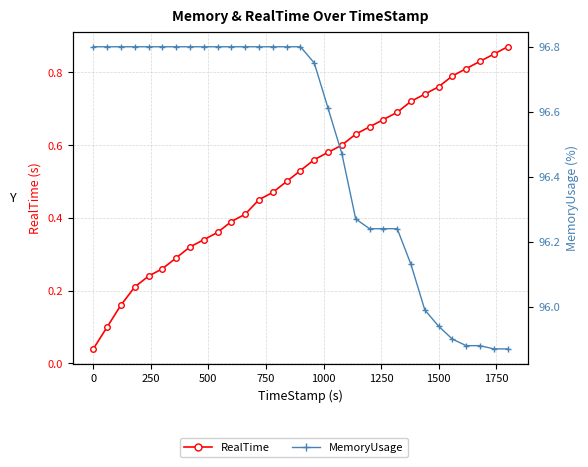

What is the average value of the MemoryUsage series?

96.5